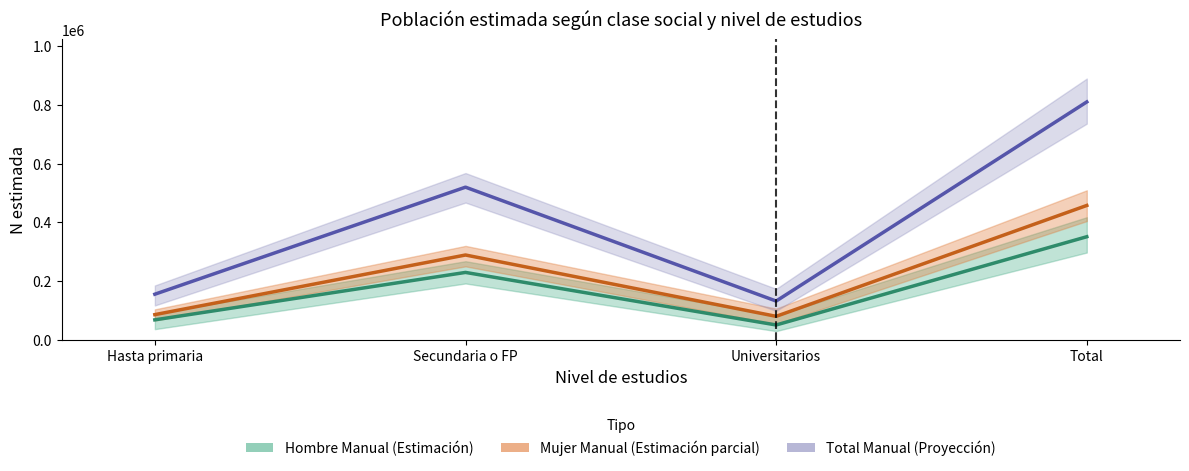

What are all the series names shown in the legend?

Hombre Manual (Estimación), Mujer Manual (Estimación parcial), Total Manual (Proyección)